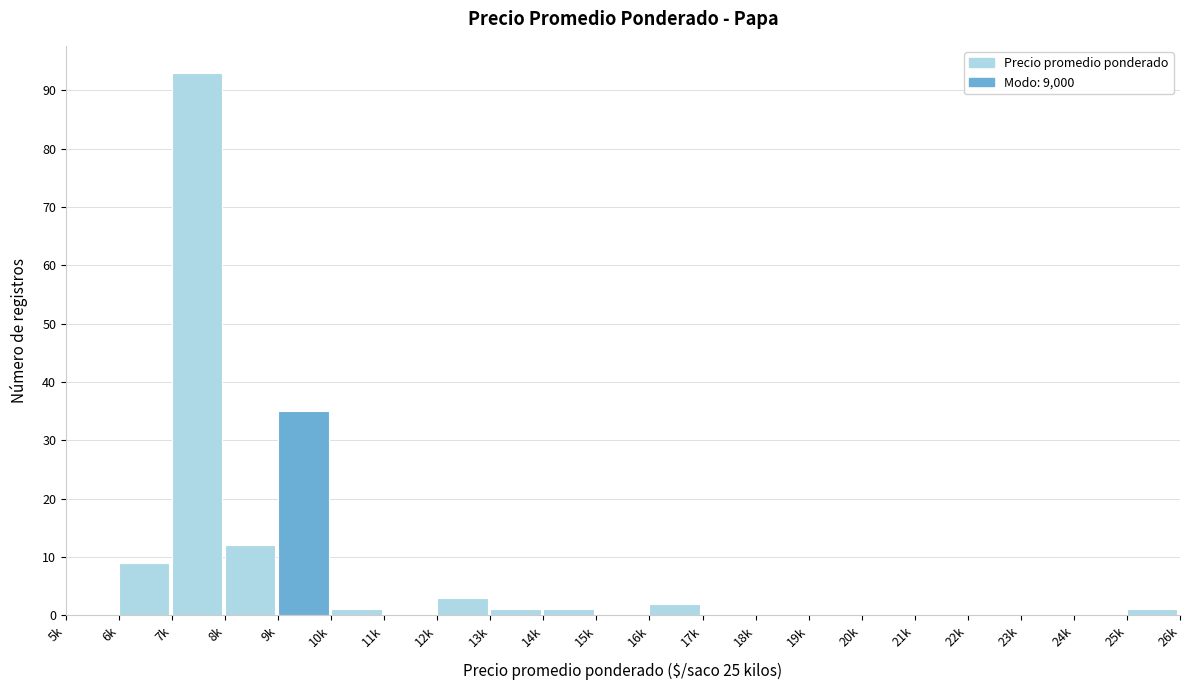

Reading left to right, extract all data points from this chart.

5k=0	6k=9	7k=93	8k=12	9k=35	10k=1	11k=0	12k=3	13k=1	14k=1	15k=0	16k=2	17k=0	18k=0	19k=0	20k=0	21k=0	22k=0	23k=0	24k=0	25k=1